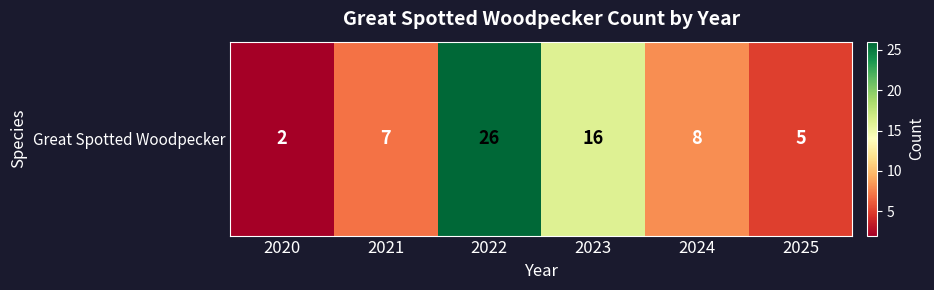

Reading left to right, transcribe all the data shown in this chart.

2020=2	2021=7	2022=26	2023=16	2024=8	2025=5